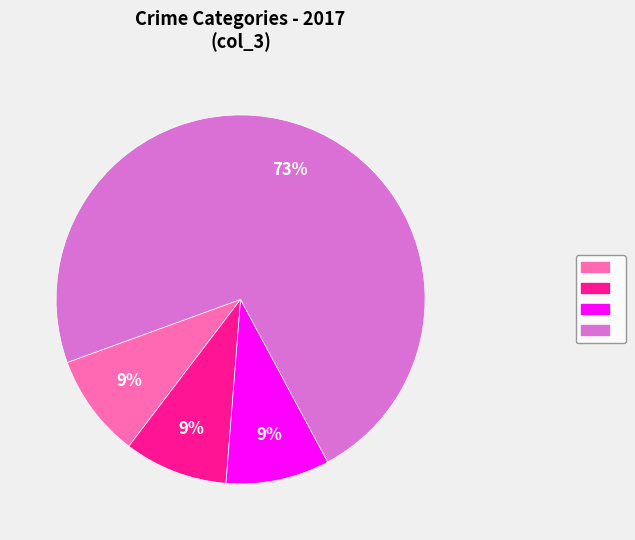

Does any single category account for the majority?

Yes